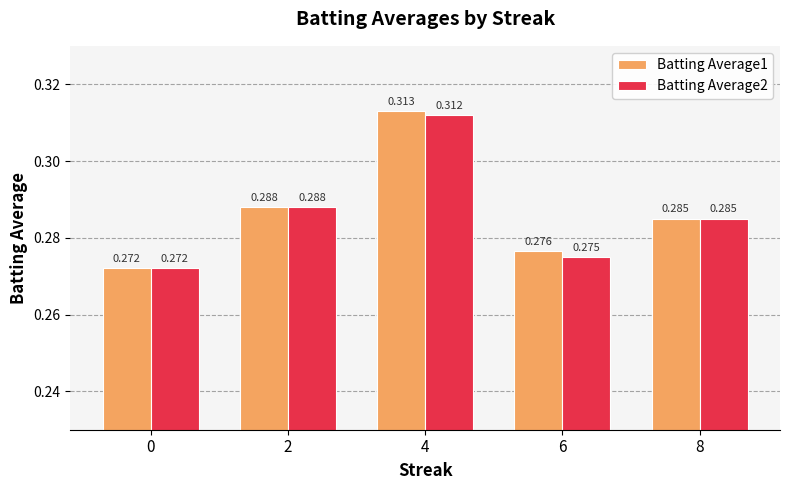

The value of Batting Average2 at 2 is 0.2. True or false?

False